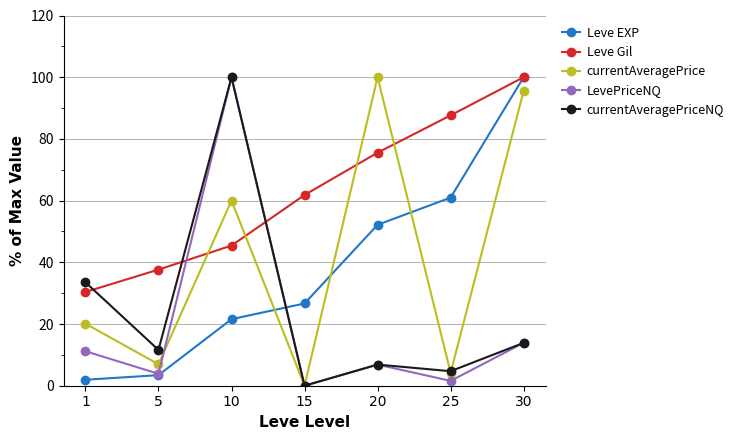

Is it true that Leve Gil equals 69.8 at 10?

False